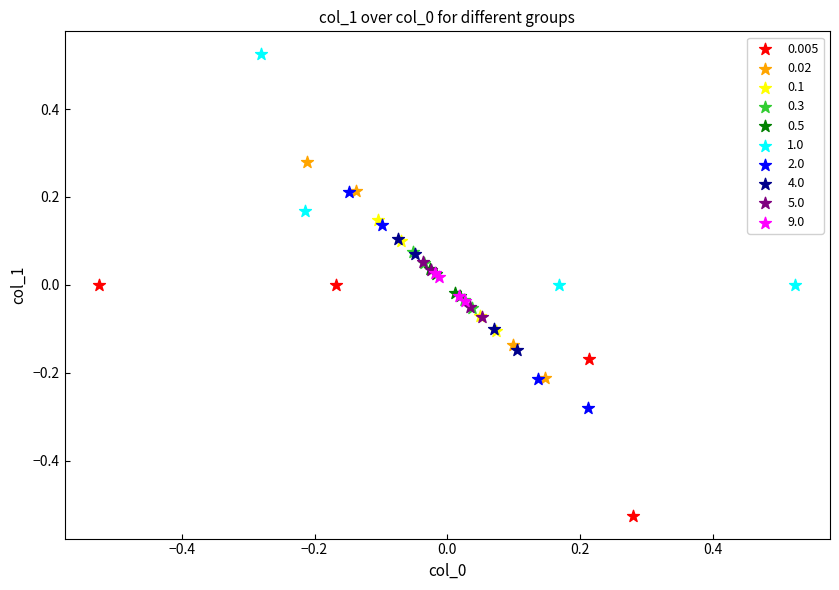

Which series reaches the minimum Y coordinate?

0.005